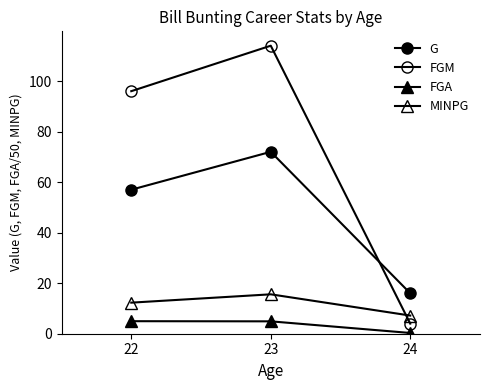

At which category is the sum across all series the highest?

23